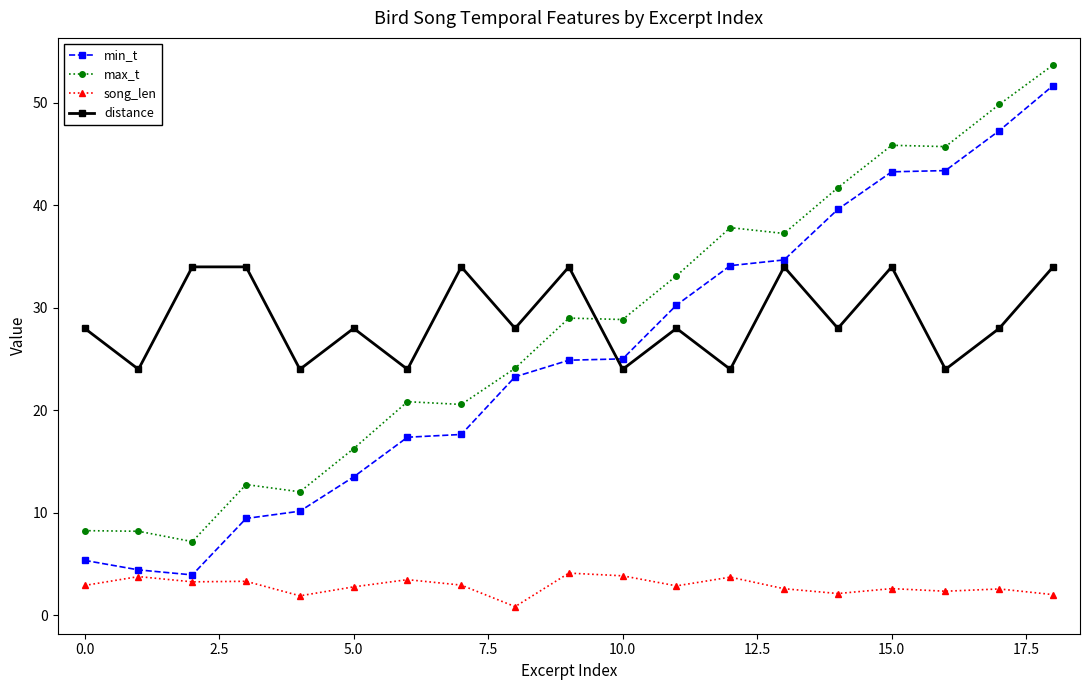

Rank the series by their maximum value, from highest to lowest.

max_t, min_t, distance, song_len